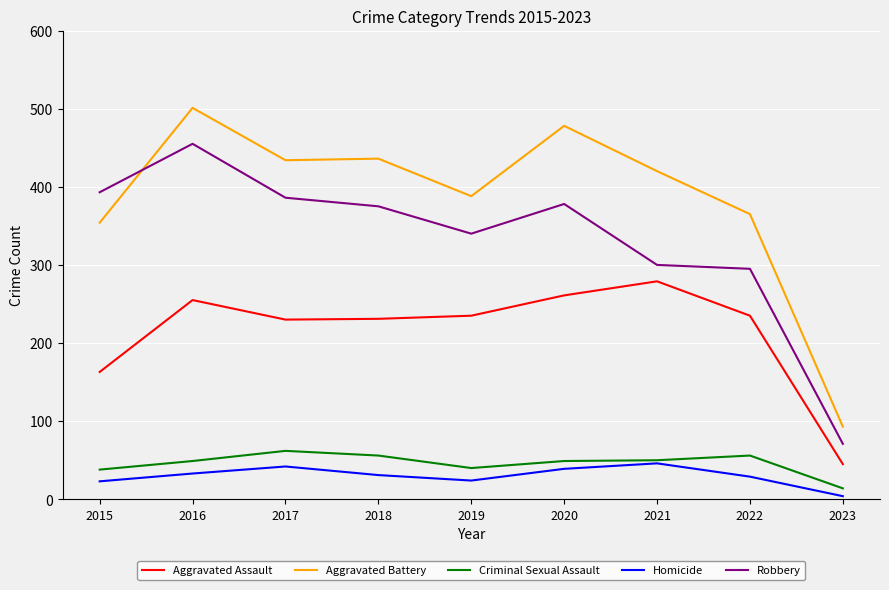

What is the difference between the highest and lowest values at 2022?

336